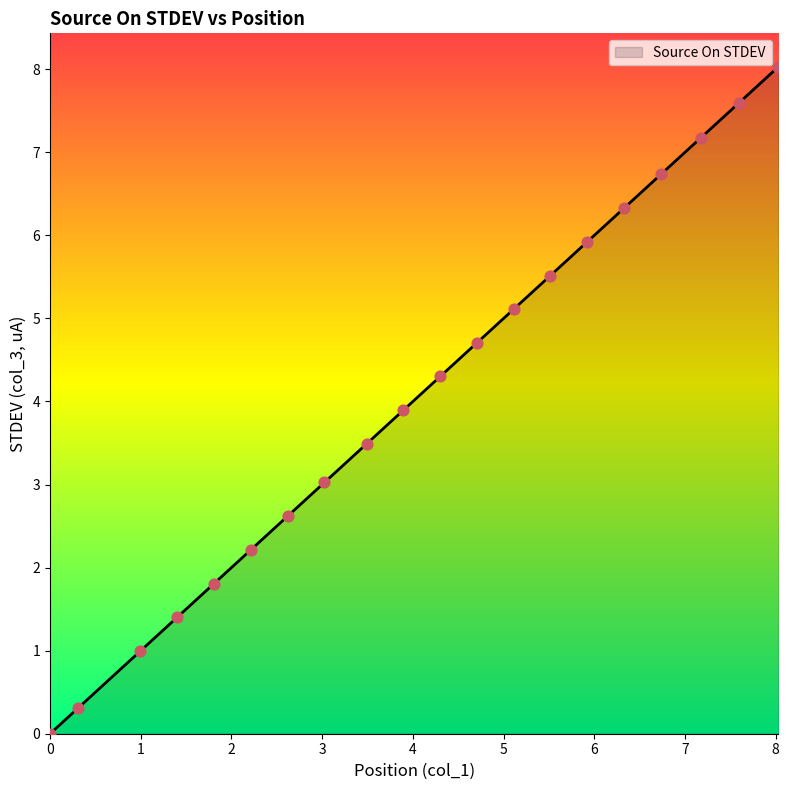

What is the difference between the maximum and minimum values?

8.0